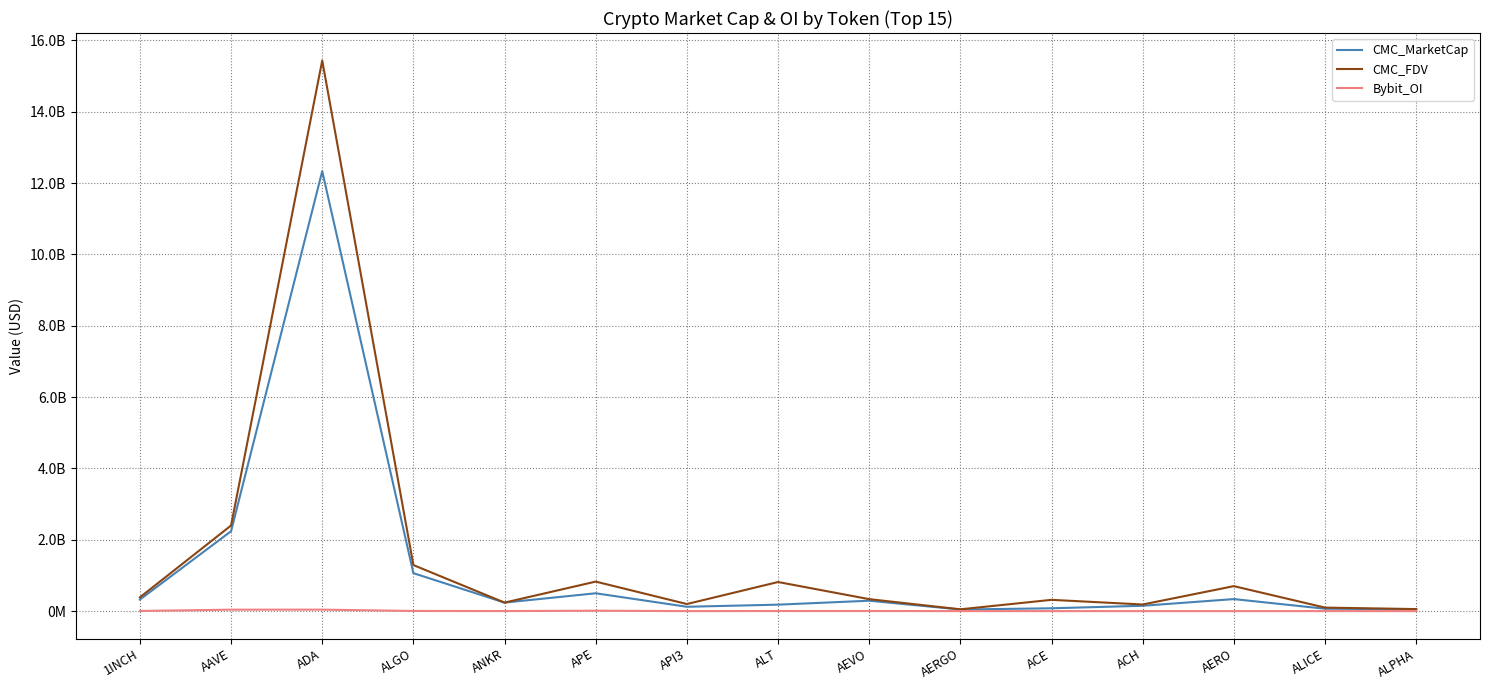

The value of CMC_MarketCap at APE is 294784965. True or false?

False